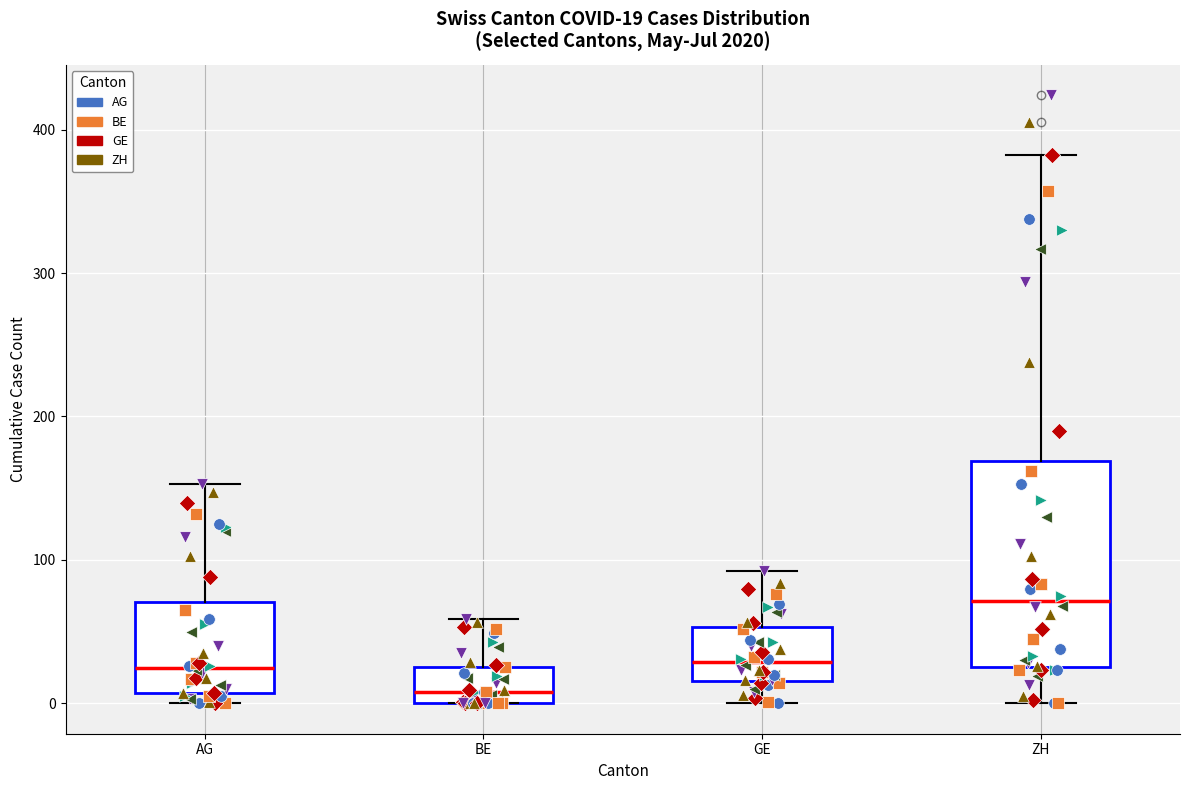

Comparing the boxes themselves (not the whiskers), which one is the tallest?

ZH